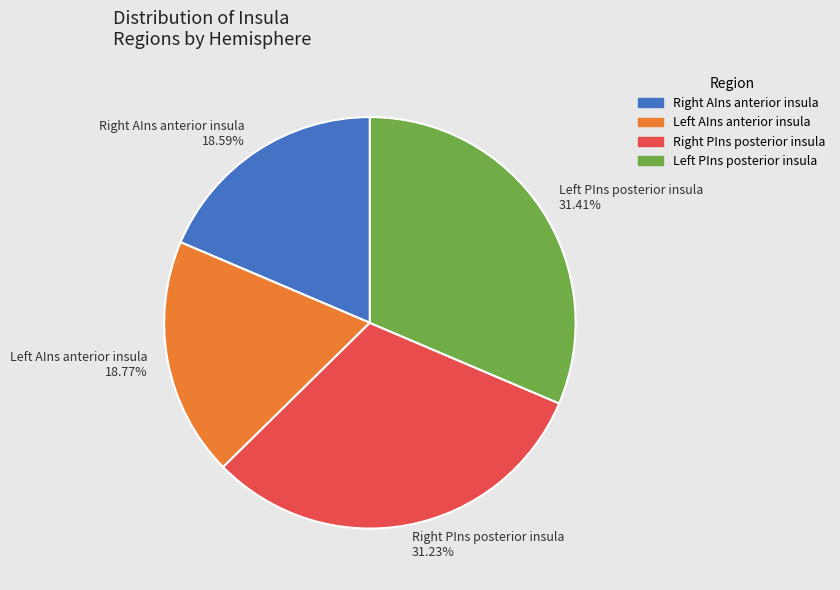

Does any single category account for the majority?

No